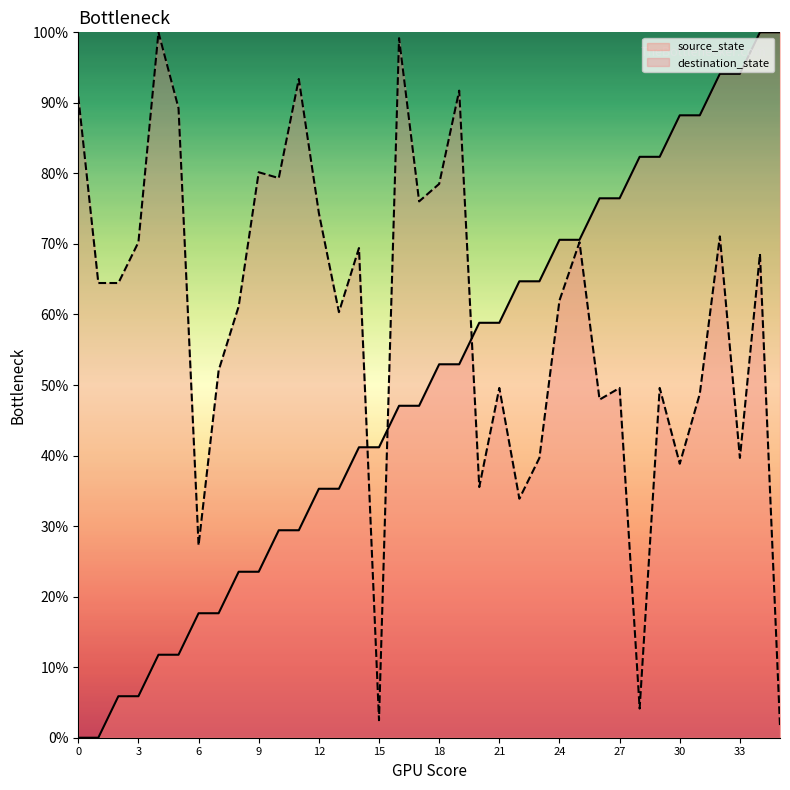

How many values in the destination_state series exceed 64?

18